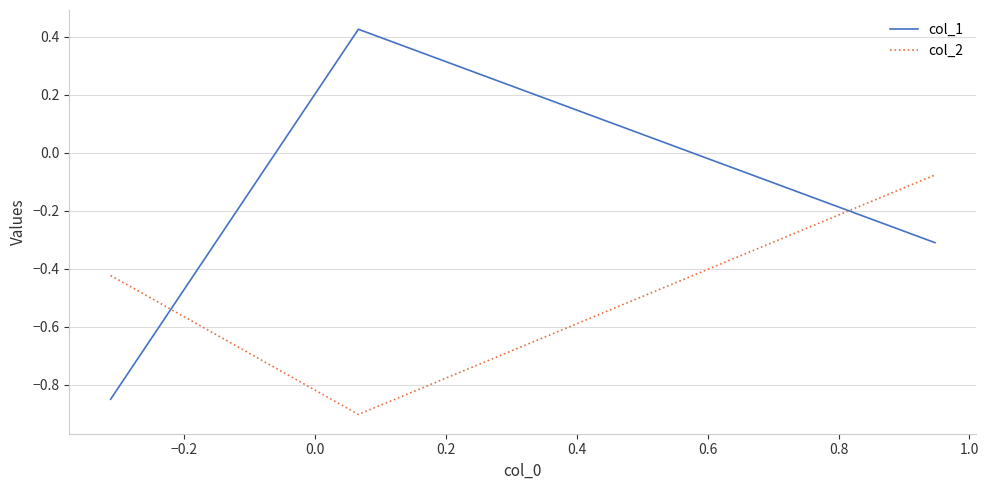

Which series has the largest range (max minus min)?

col_1